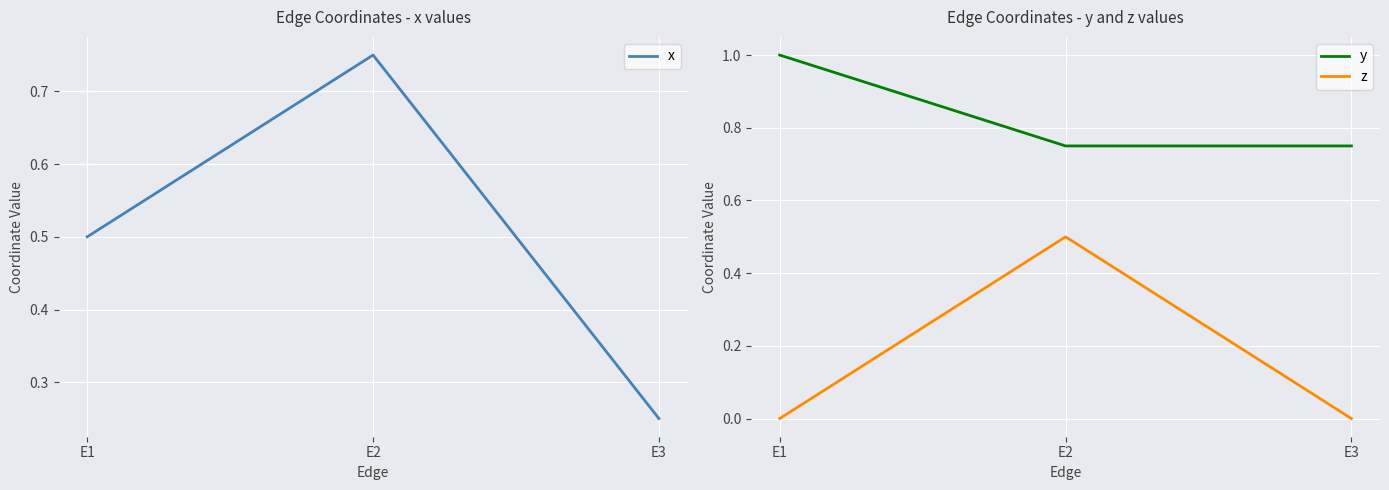

True or false: z has a value of 0.8 at E2.

False